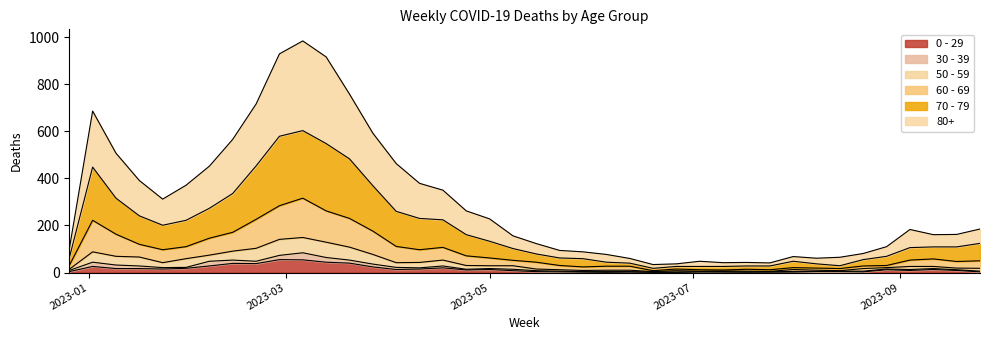

What is the label of the 3rd point from the left?

2023-01-09